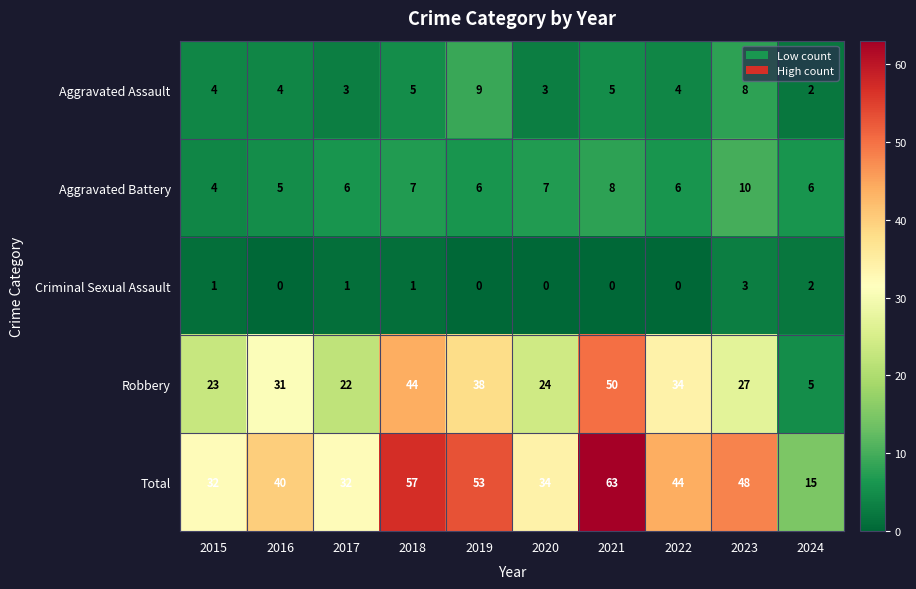

How many categories are shown in the chart?

10